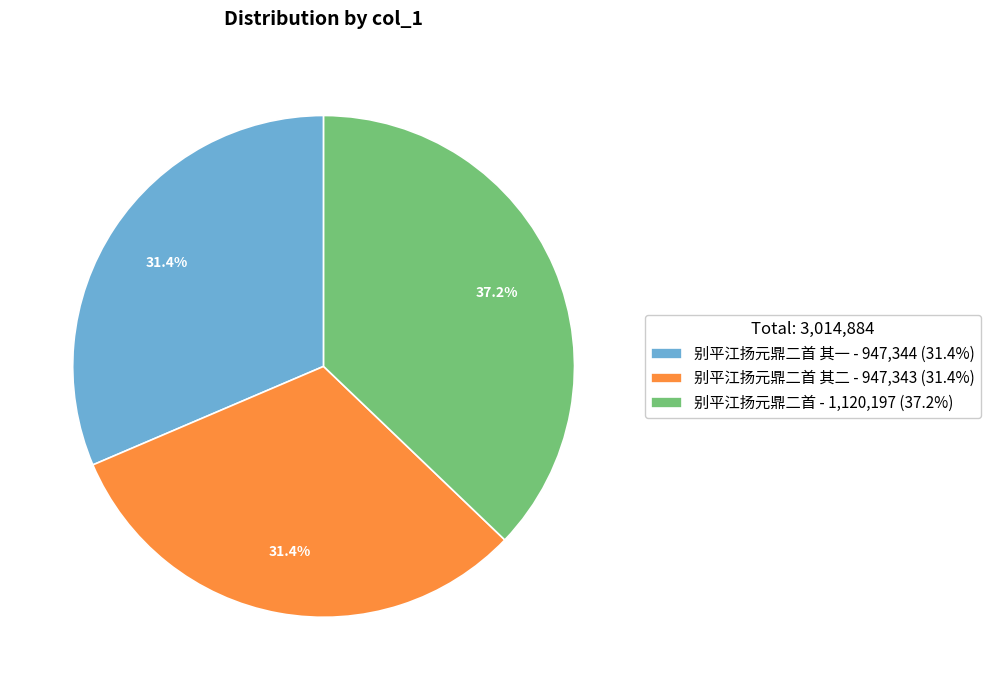

What percentage is NOT represented by 别平江扬元鼎二首 其二 - 947,343 (31.4%)?

68.6%